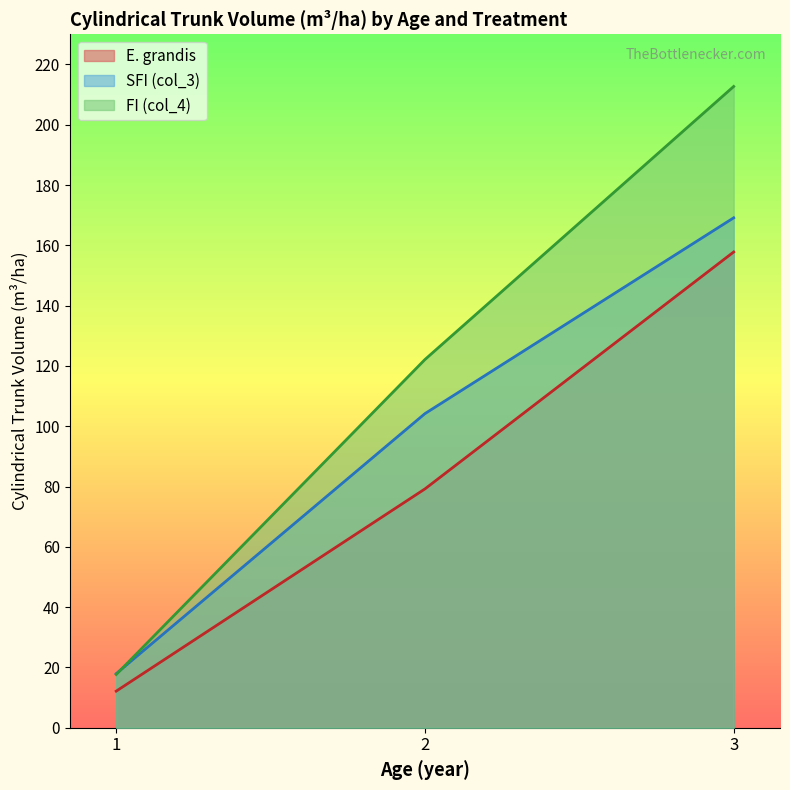

Rank the series by their average value, from highest to lowest.

FI (col_4), SFI (col_3), E. grandis